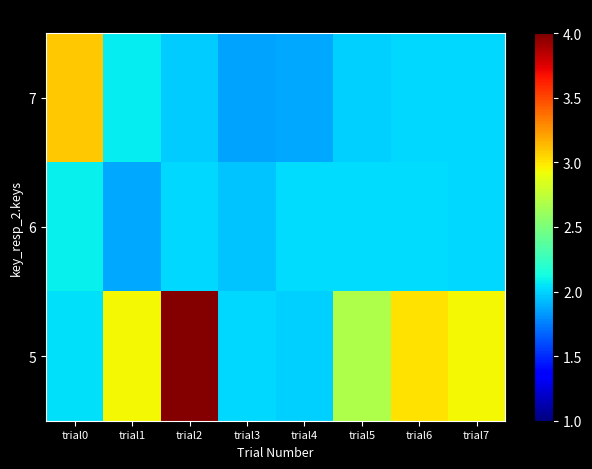

Reading left to right, transcribe all the data shown in this chart.

7: trial0=3.1	trial1=2.1	trial2=2.0	trial3=1.9	trial4=1.9	trial5=2.0	trial6=2.0	trial7=2.0
6: trial0=2.1	trial1=1.9	trial2=2.0	trial3=2.0	trial4=2.0	trial5=2.0	trial6=2.0	trial7=2.0
5: trial0=2.0	trial1=2.9	trial2=4.0	trial3=2.0	trial4=2.0	trial5=2.7	trial6=3.0	trial7=2.9